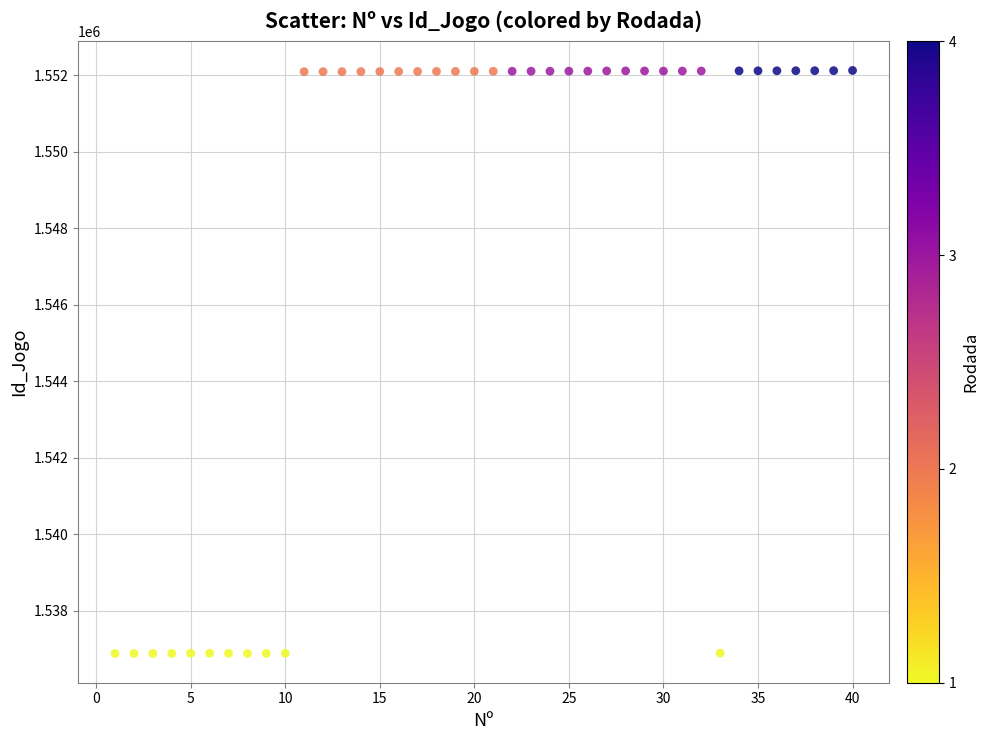

What is the range of Y values (max minus min)?

15247